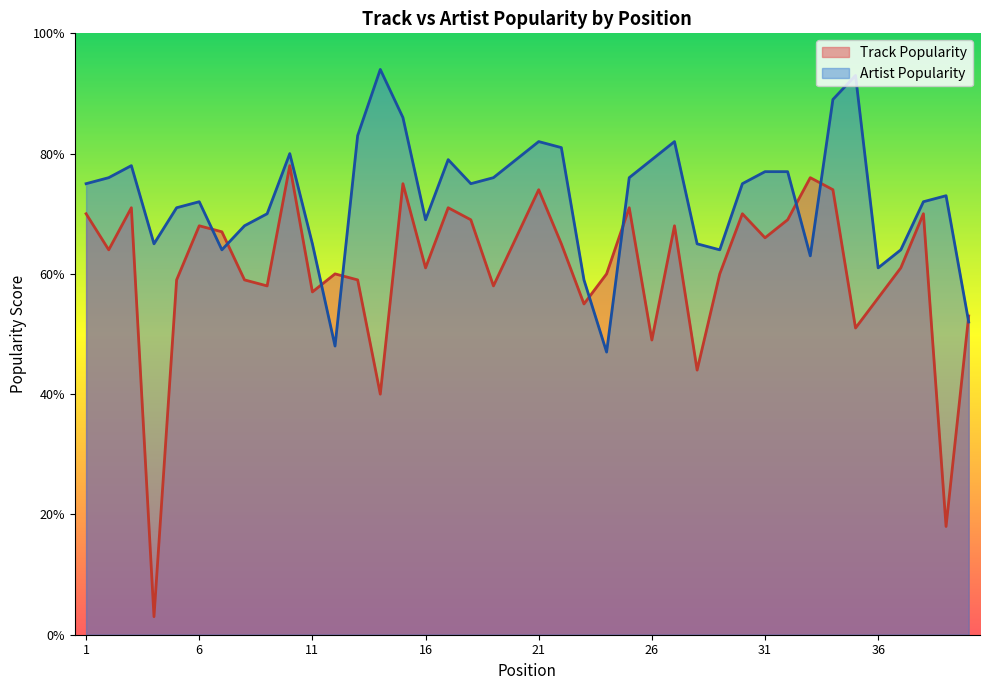

Read the Track Popularity value at 24, to the nearest 5.

60